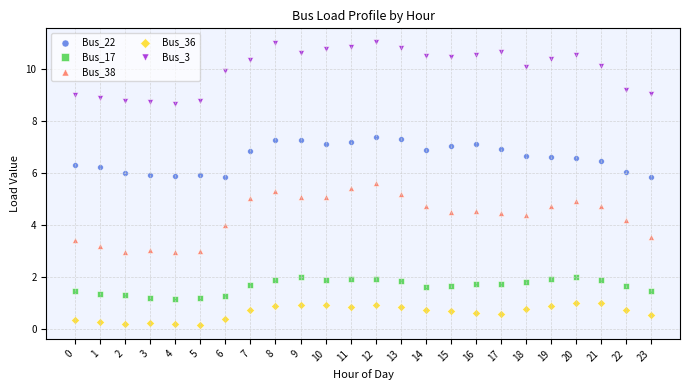

Across all data points, what is the range of Y values (max minus min)?

10.9